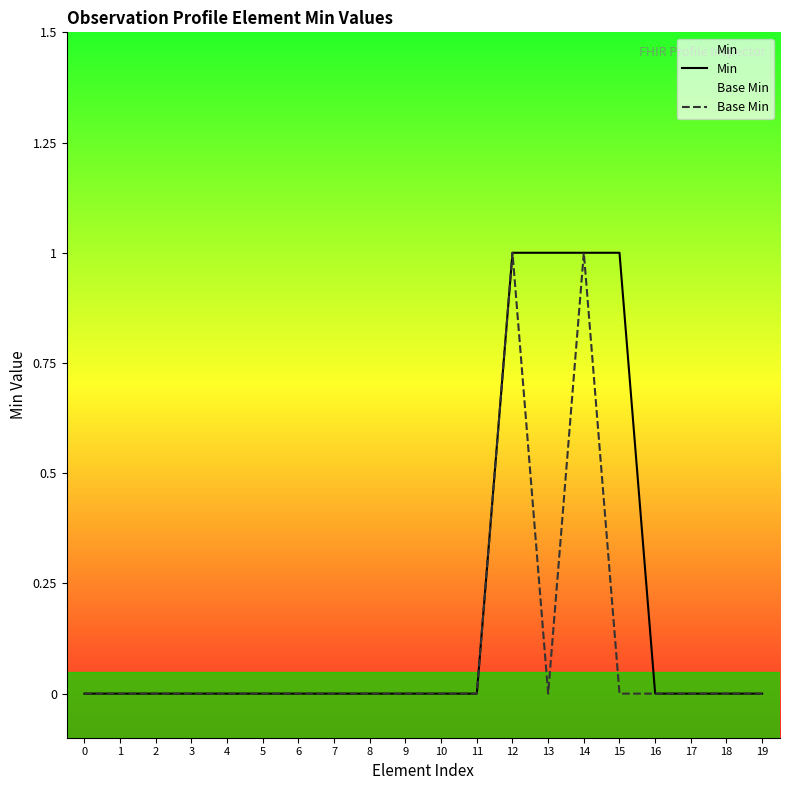

Which series has the largest range (max minus min)?

Min